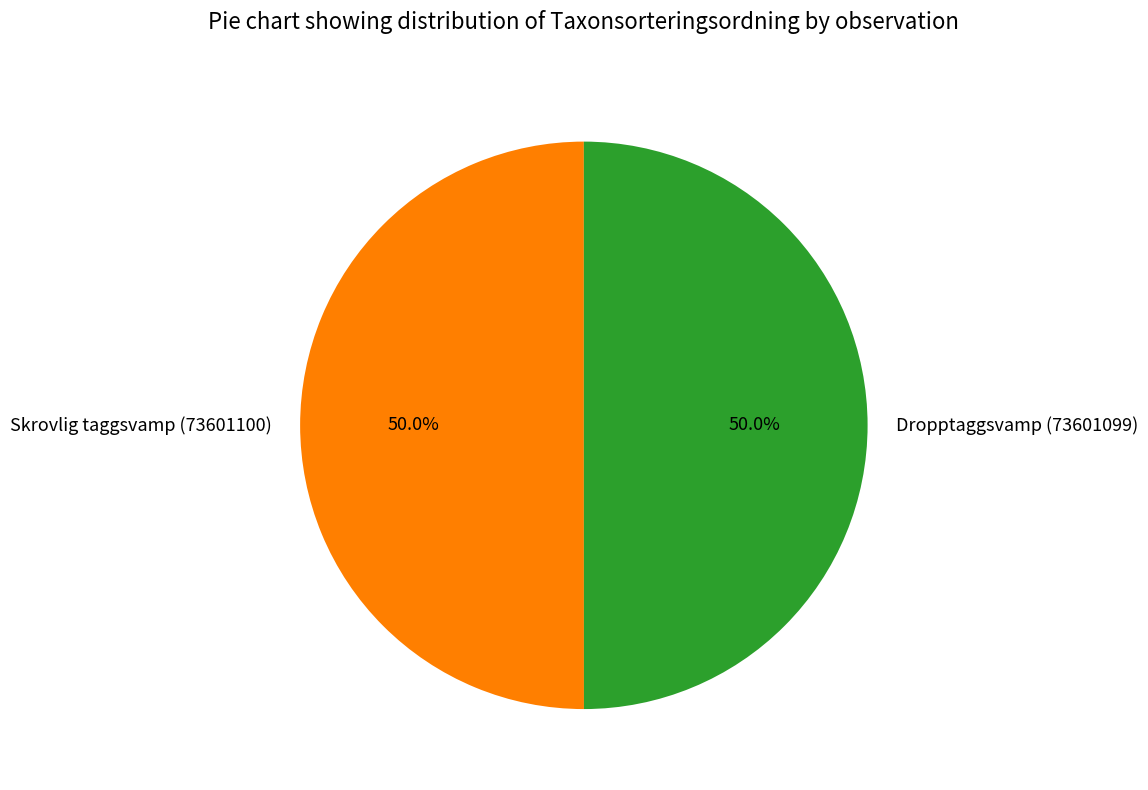

Approximately how many times larger is the value at Skrovlig taggsvamp (73601100) compared to Dropptaggsvamp (73601099)?

1.0